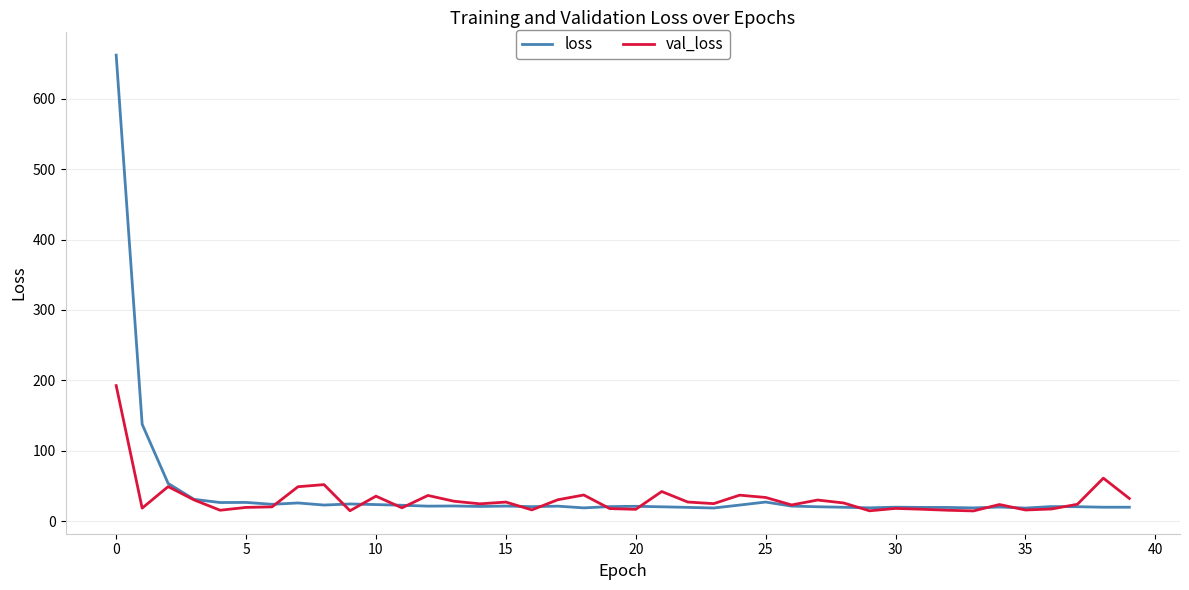

What is the difference between the maximum and minimum values in the val_loss series?

178.0